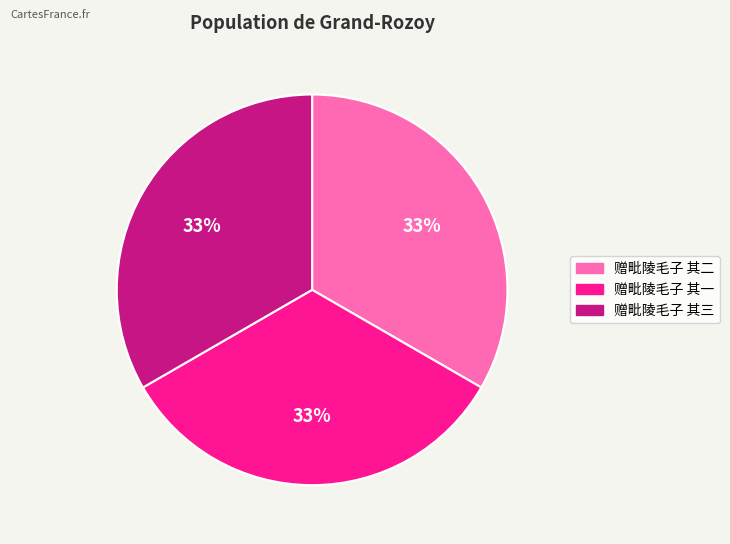

Is there any slice that represents more than half of the pie?

No